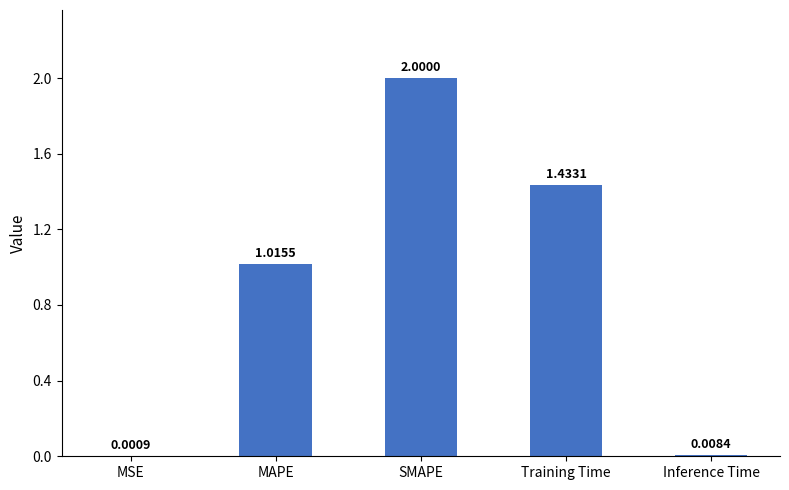

What is the difference between the values at Inference Time and SMAPE?

2.0